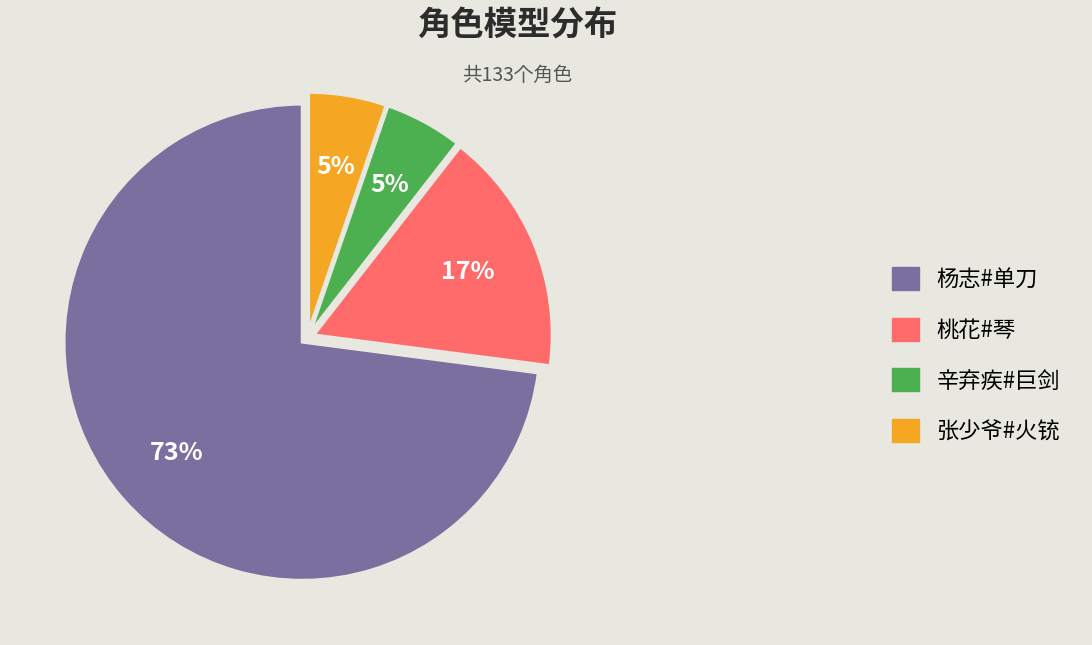

To the nearest percent, what portion does 桃花#琴 represent?

17%